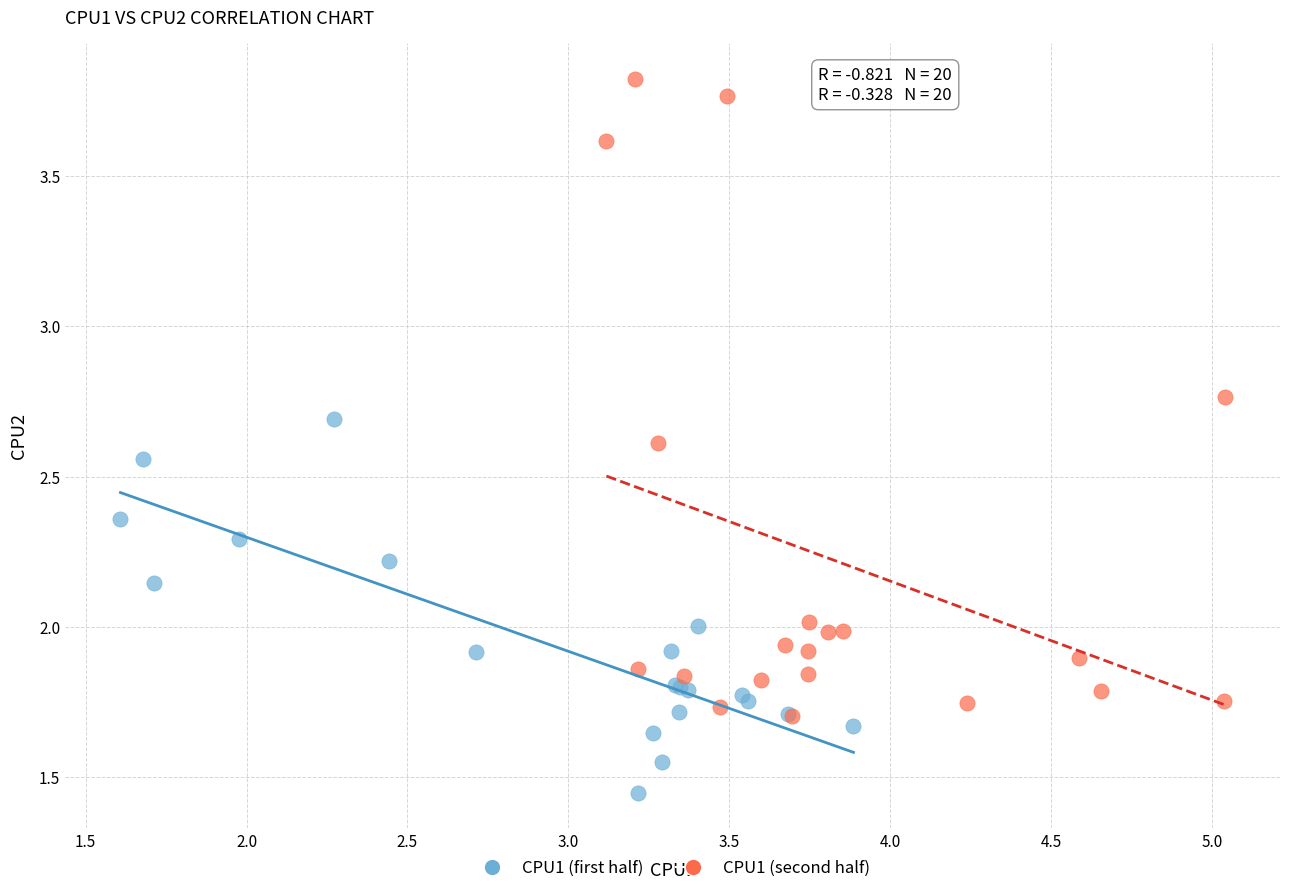

What are all the series names shown in the legend?

CPU1 (first half), CPU1 (second half)